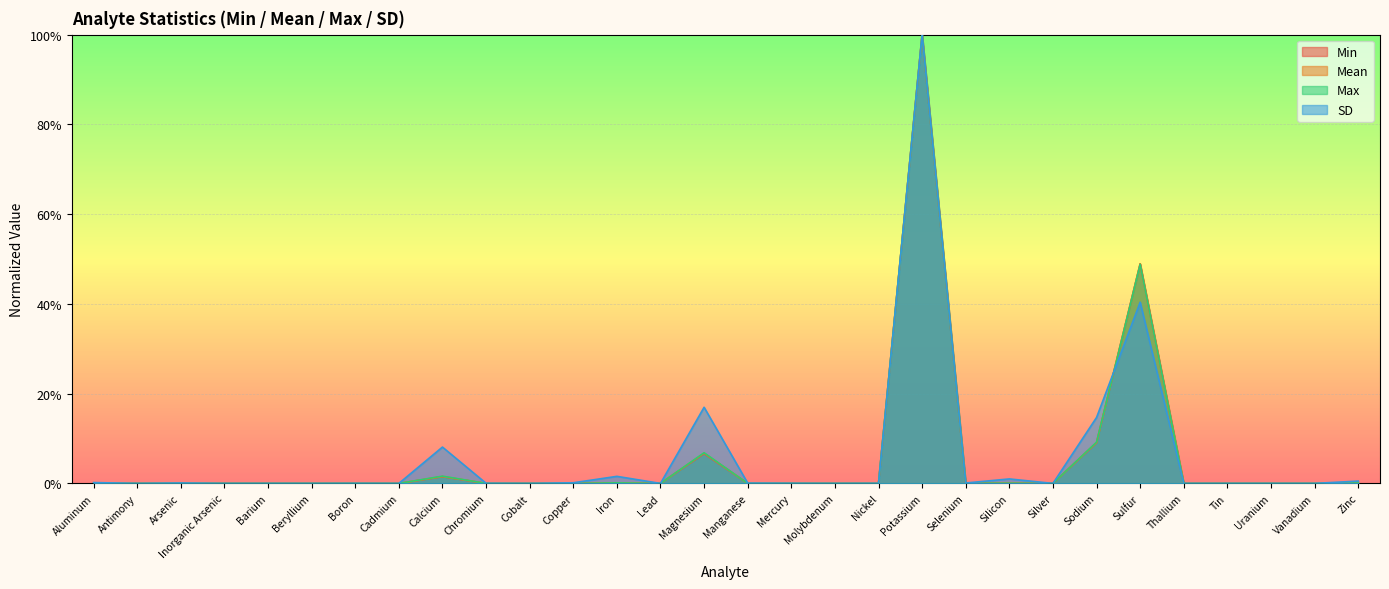

Does the chart display data point markers on the line(s)?

No